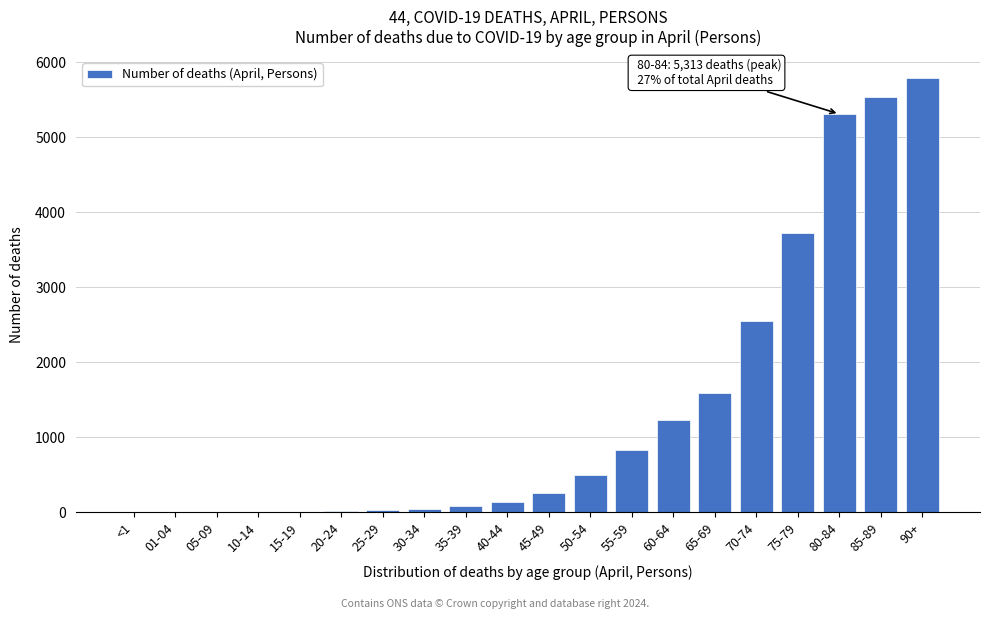

Which has a higher value, 60-64 or 75-79?

75-79